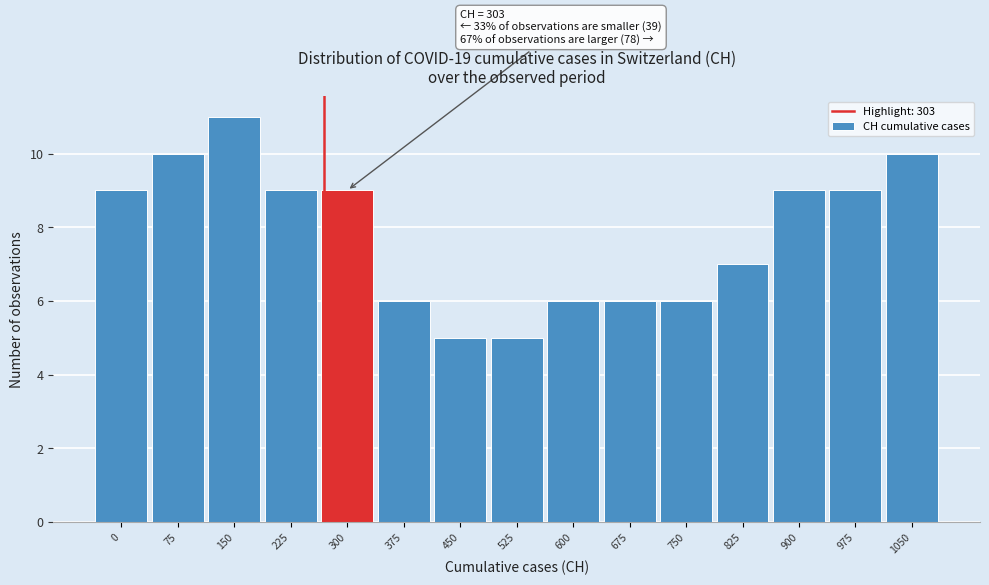

Reading left to right, what are all the values shown in this chart?

0=9	75=10	150=11	225=9	300=9	375=6	450=5	525=5	600=6	675=6	750=6	825=7	900=9	975=9	1050=10